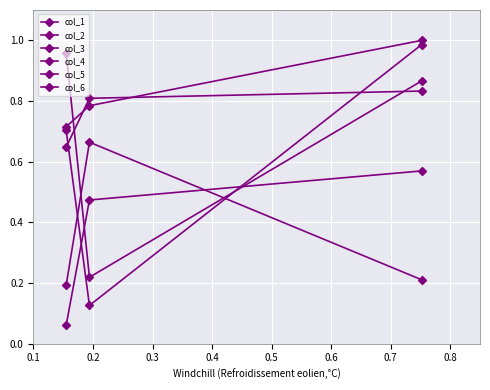

What is the smallest value displayed?

0.1